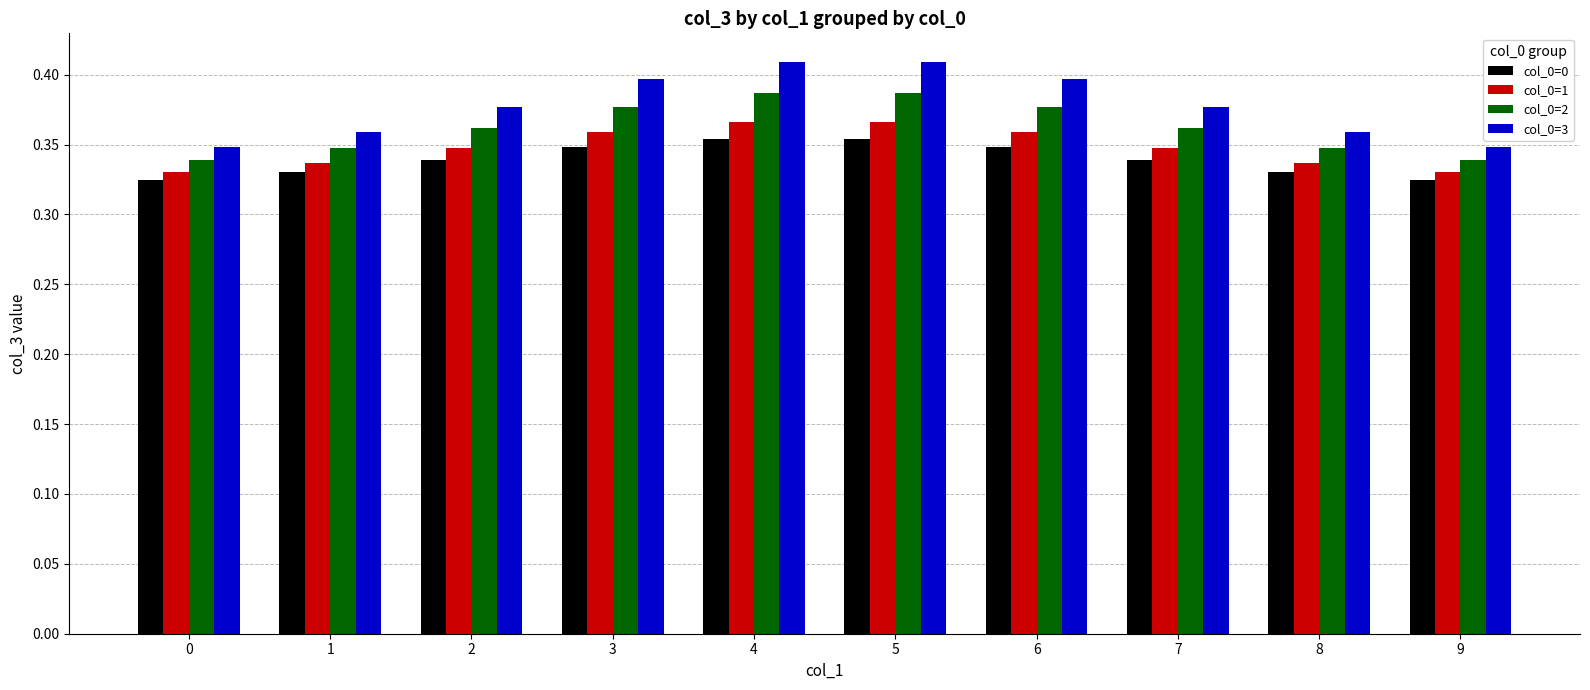

Which series changed the most between 2 and 5?

col_0=3